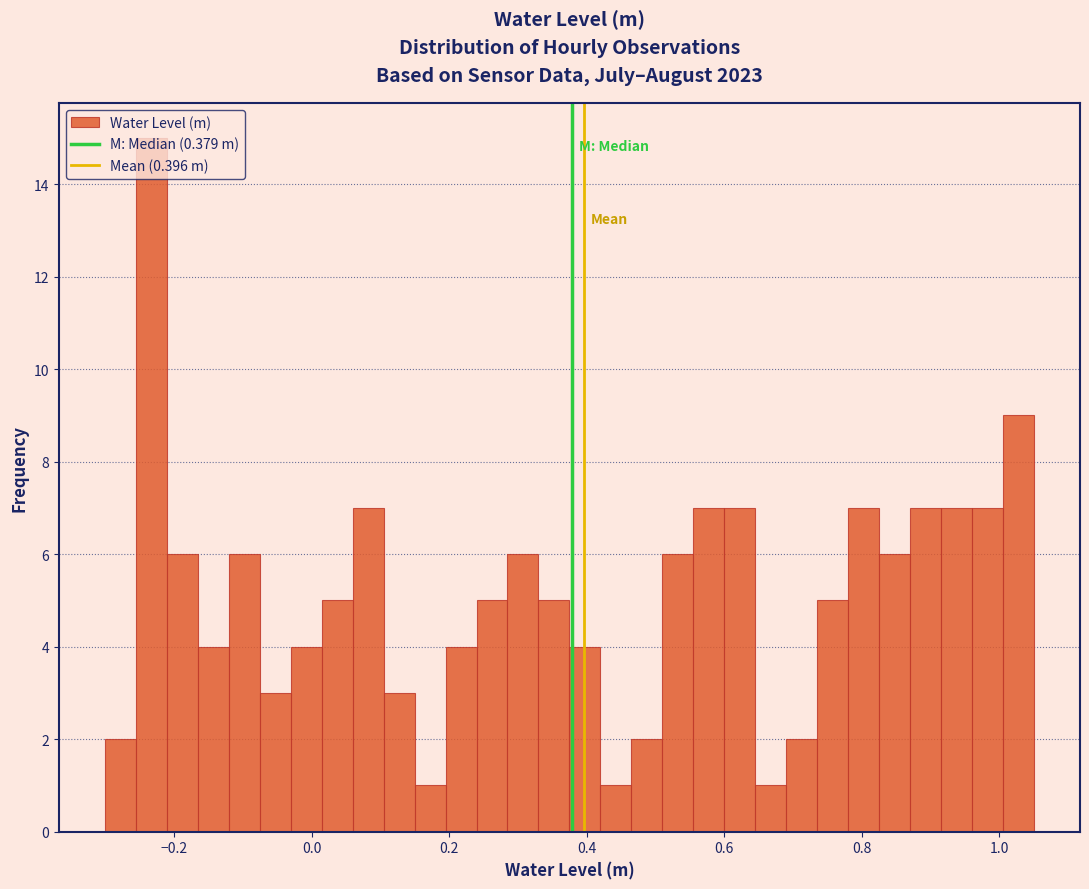

Read against the x-axis, roughly where is the centre of the tallest bar?

-0.24